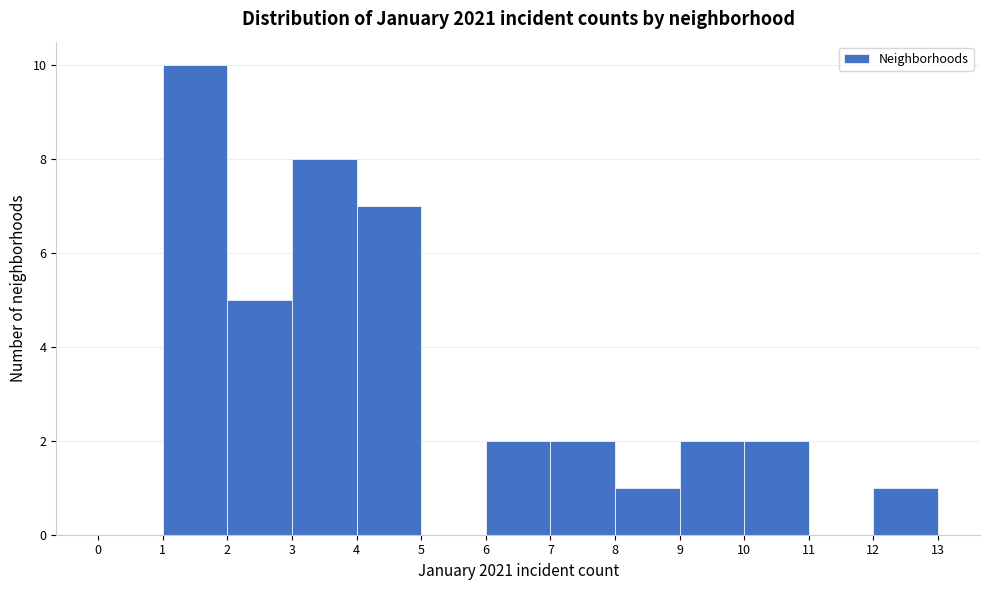

Reading left to right, list every bar in this chart as the range it spans on the x-axis followed by its height. The values are not printed on the chart, so give them approximately, as read against the axis.

0 to 1: 0
1 to 2: 10
2 to 3: 5
3 to 4: 8
4 to 5: 7
5 to 6: 0
6 to 7: 2
7 to 8: 2
8 to 9: 1
9 to 10: 2
10 to 11: 2
11 to 12: 0
12 to 13: 1